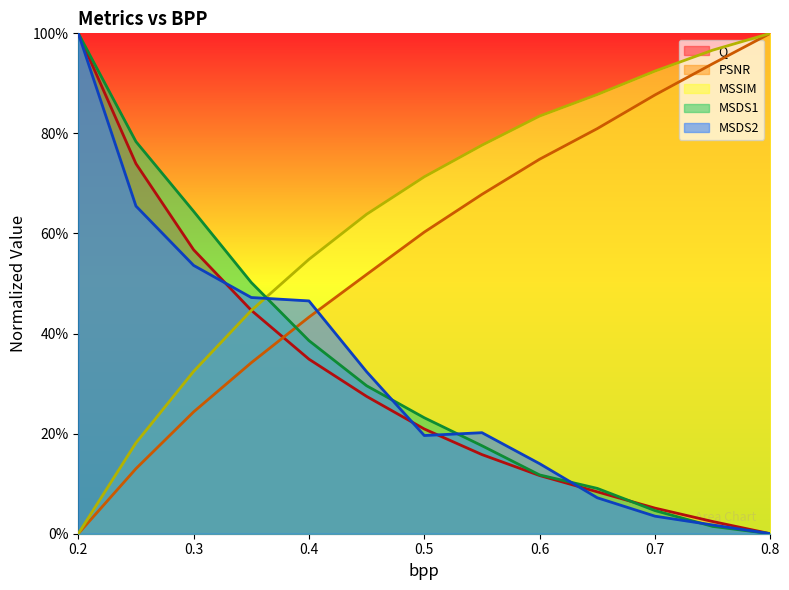

What is the average value of the PSNR series?

0.6